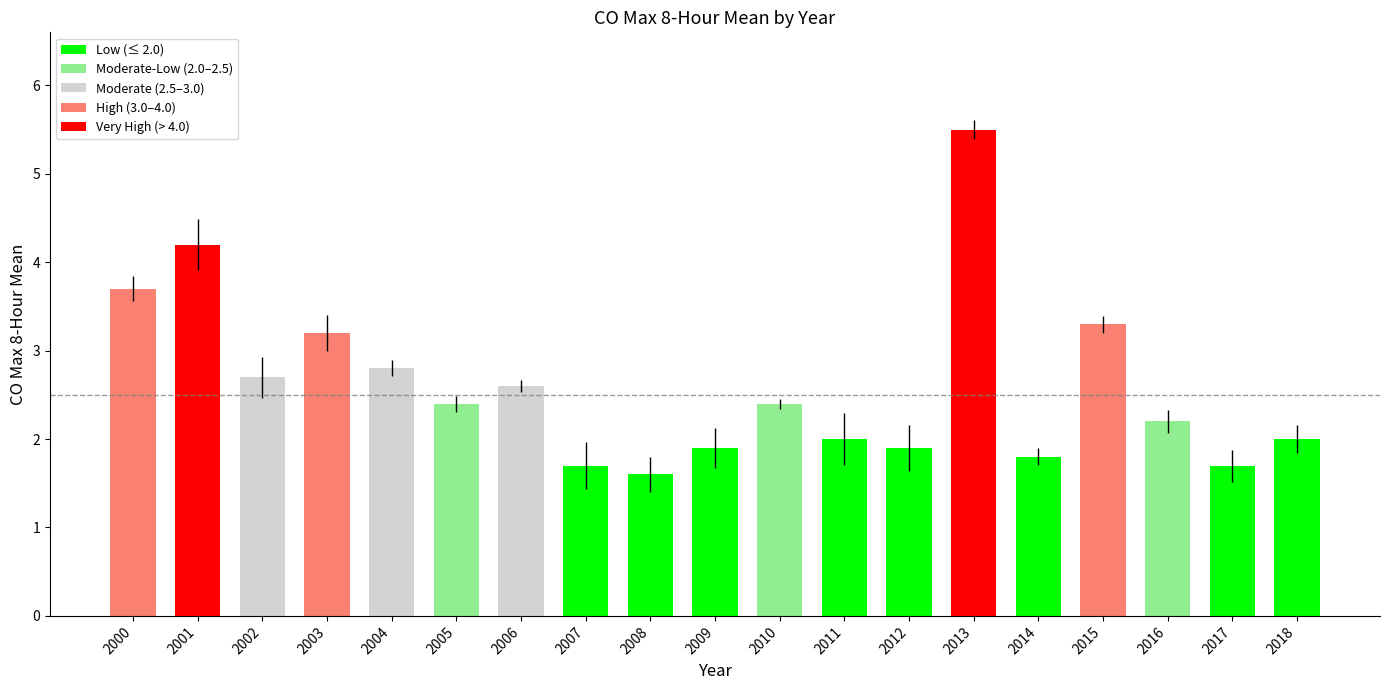

What is the greatest value displayed?

5.5